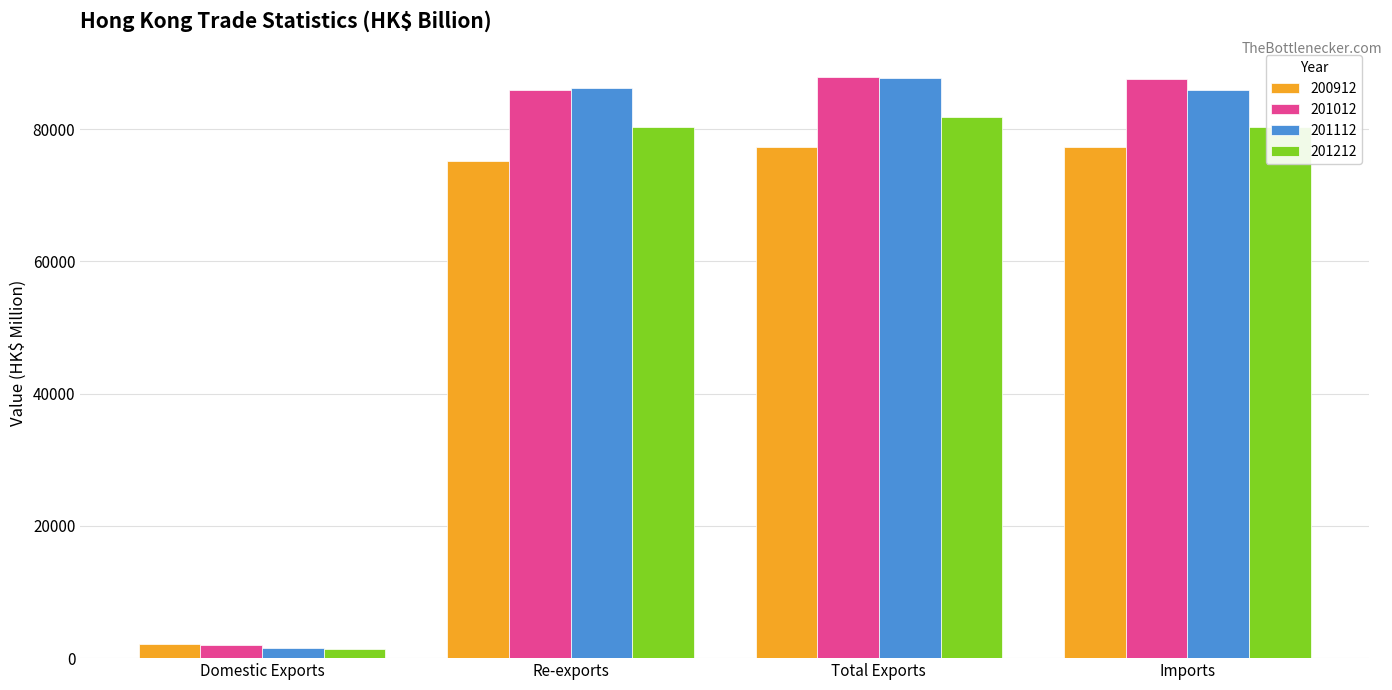

The 201112 series shows 86214.7 at Re-exports. True or false?

True